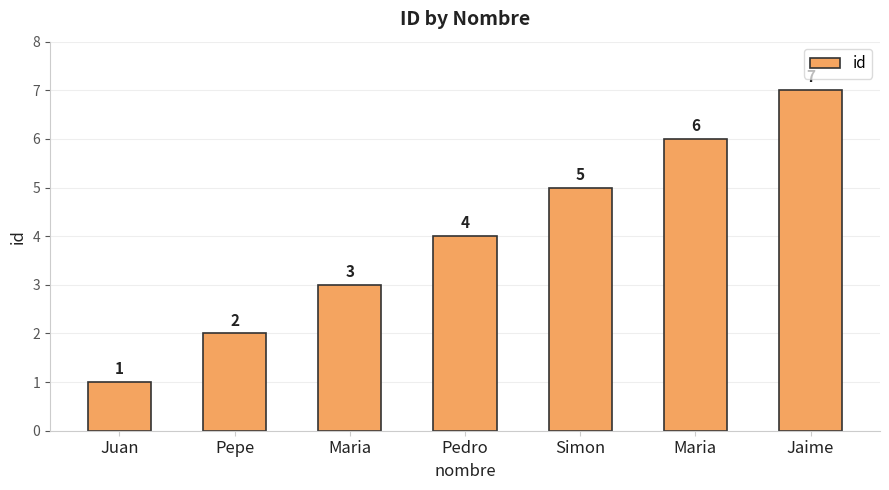

What is the difference between the maximum and minimum values?

6